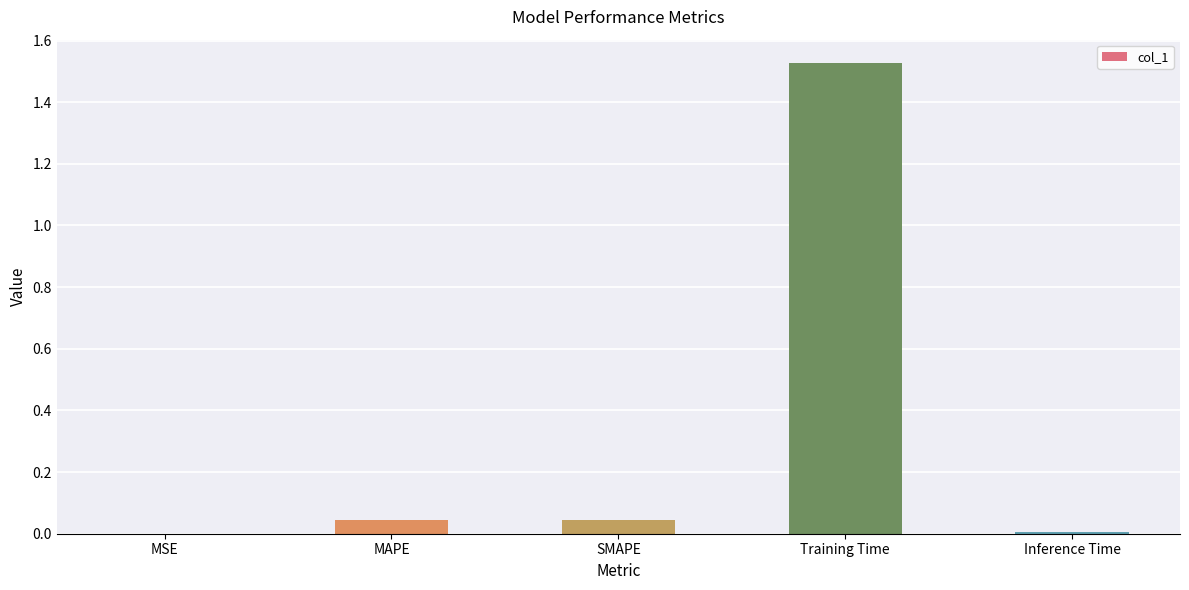

The value at SMAPE is 0.0. True or false?

True